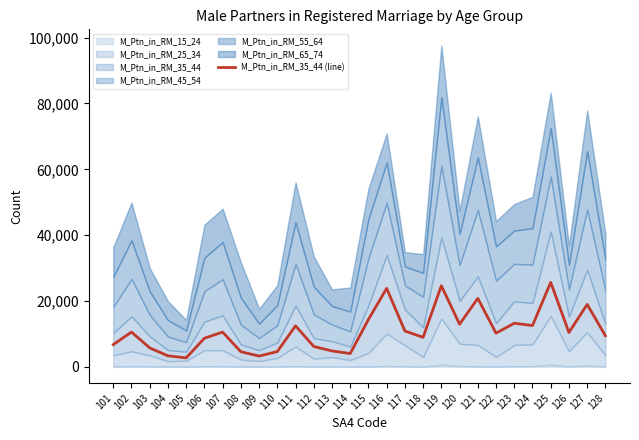

Reading right to left, extract all data points from this chart.

9465	18977	10452	25679	12561	13261	10252	20812	12970	24643	8988	10896	23858	14418	4058	4851	6211	12478	4657	3292	4601	10566	8709	2740	3370	5773	10581	6779